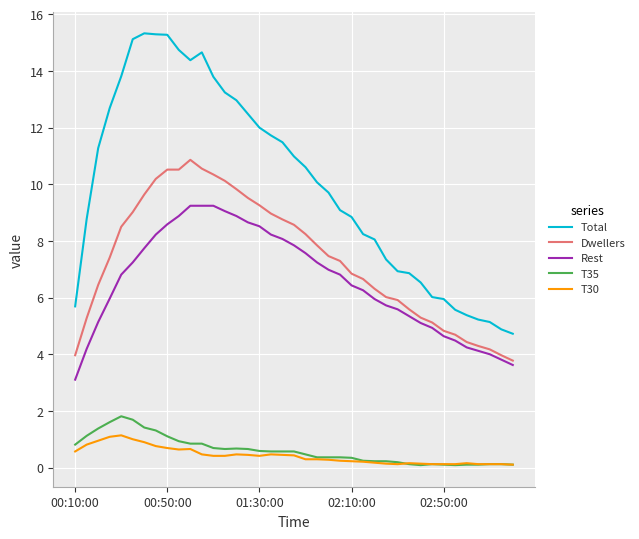

True or false: T30 has more than 0 interior local peaks.

True